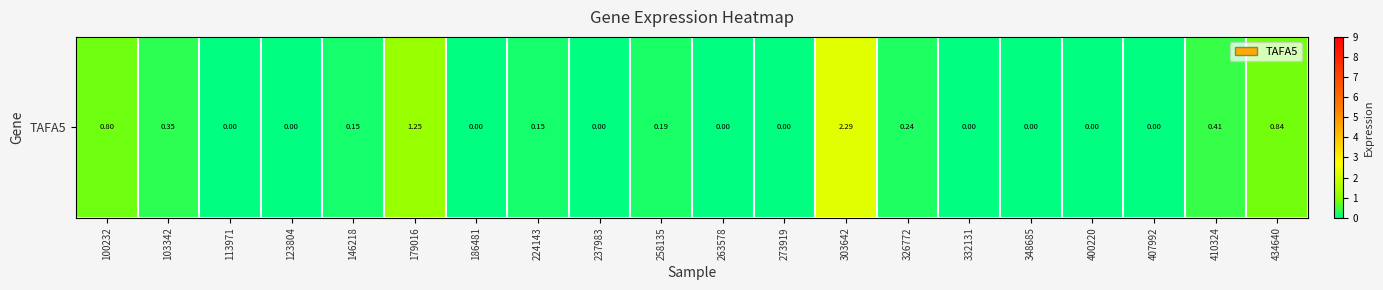

What is the greatest value displayed?

2.3